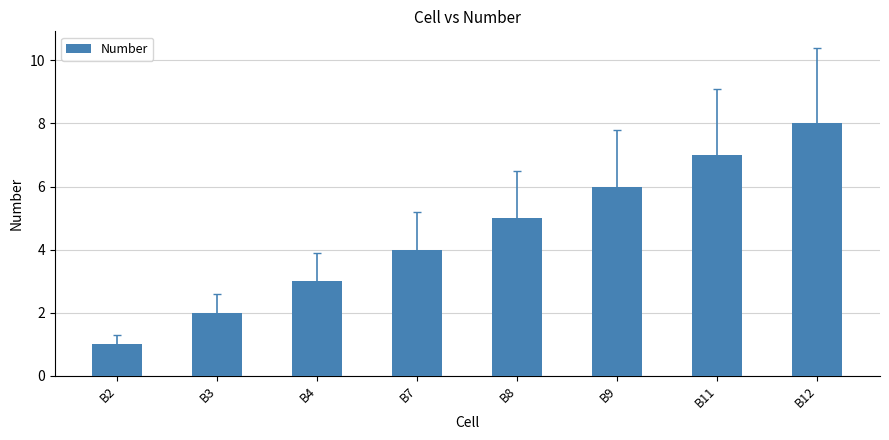

The value at B8 is 1. True or false?

False